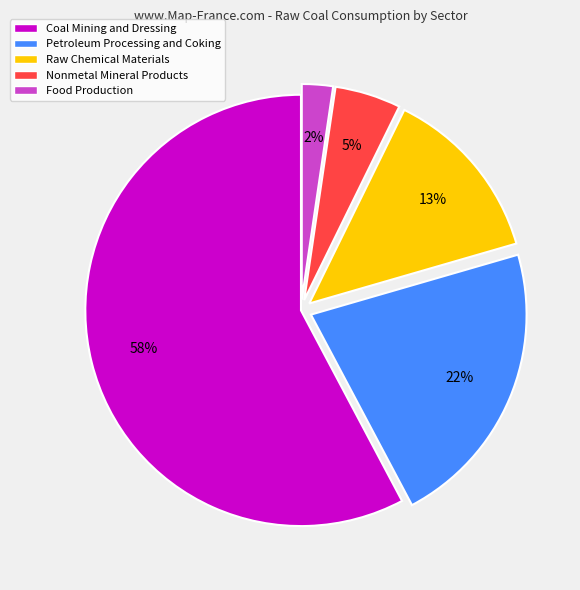

Is the sum of Coal Mining and Dressing and Petroleum Processing and Coking greater than half?

Yes